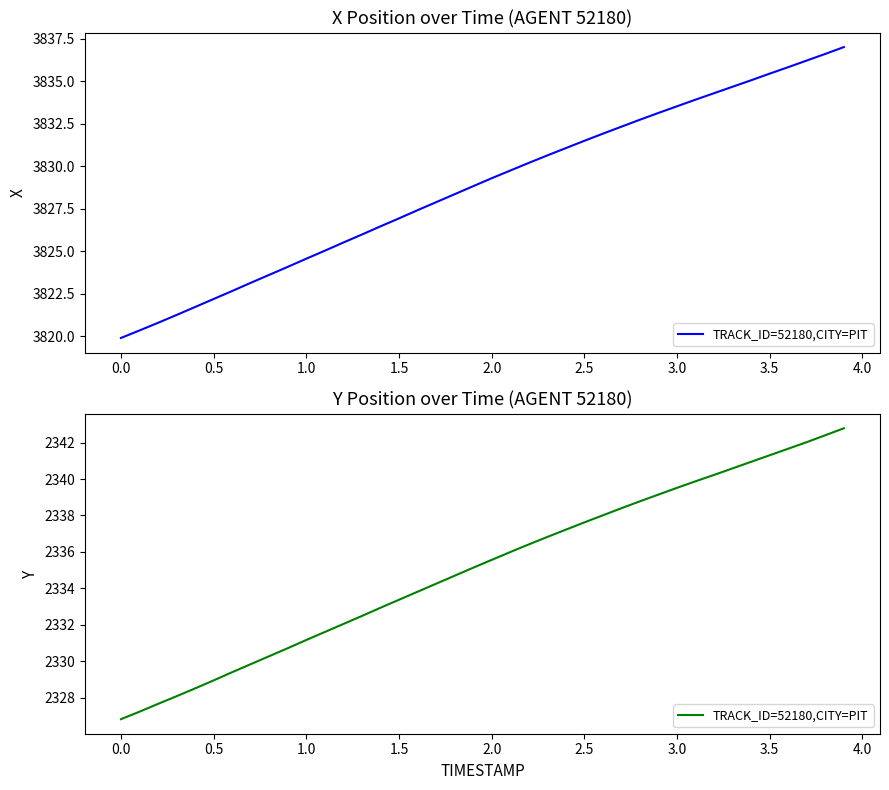

What is the value of the 12th point from the left?

2331.6